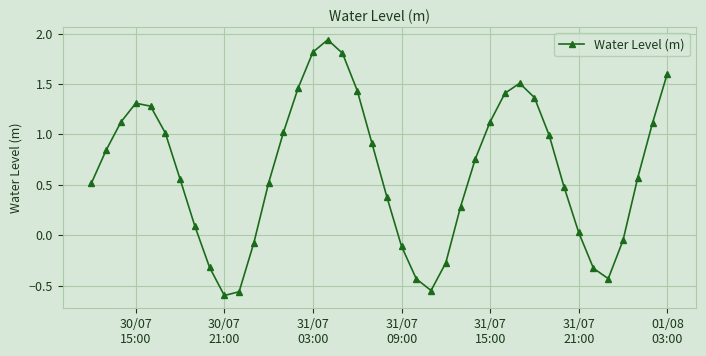

What is the difference between the maximum and minimum values?

2.5